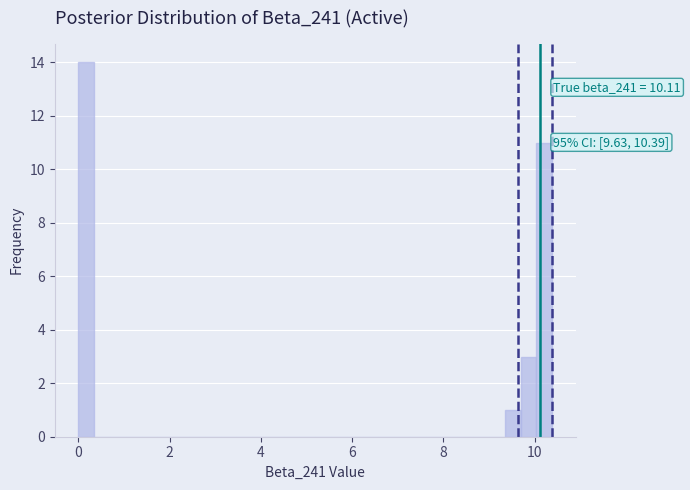

Read against the x-axis, roughly where is the centre of the tallest bar?

0.2